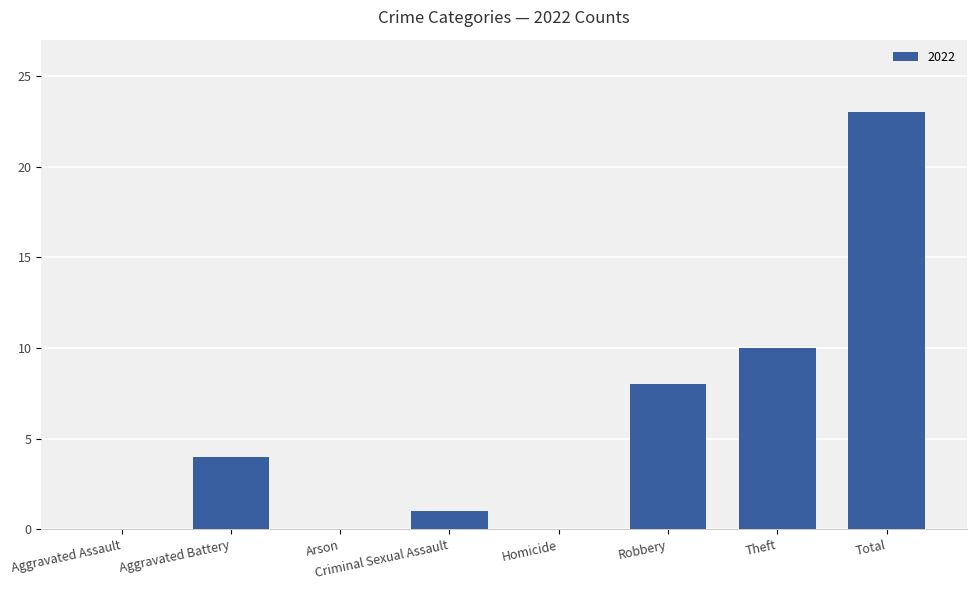

True or false: the data shows 3 at Robbery.

False